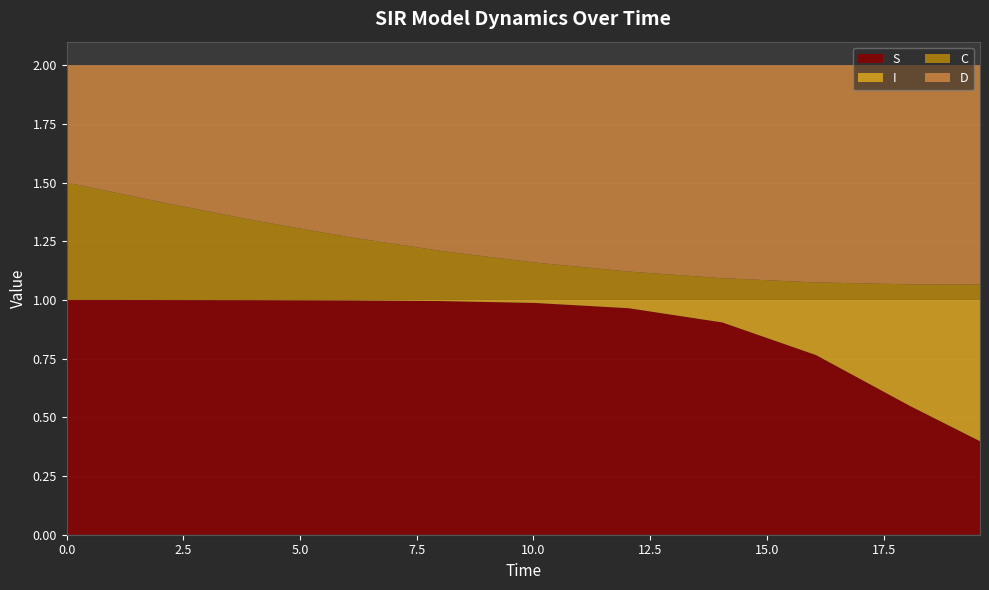

Reading left to right, extract all data points from this chart.

S: 0.0=1.0	2.0066889632107023=1.0	4.013377926421405=1.0	6.020066889632107=1.0	8.02675585284281=1.0	10.033444816053512=1.0	12.040133779264213=1.0	14.046822742474916=0.9	16.05351170568562=0.8	18.06020066889632=0.5	19.565217391304348=0.4
I: 0.0=0.0	2.0066889632107023=0.0	4.013377926421405=0.0	6.020066889632107=0.0	8.02675585284281=0.0	10.033444816053512=0.0	12.040133779264213=0.0	14.046822742474916=0.1	16.05351170568562=0.2	18.06020066889632=0.5	19.565217391304348=0.6
C: 0.0=0.5	2.0066889632107023=0.4	4.013377926421405=0.3	6.020066889632107=0.3	8.02675585284281=0.2	10.033444816053512=0.2	12.040133779264213=0.1	14.046822742474916=0.1	16.05351170568562=0.1	18.06020066889632=0.1	19.565217391304348=0.1
D: 0.0=0.5	2.0066889632107023=0.6	4.013377926421405=0.7	6.020066889632107=0.7	8.02675585284281=0.8	10.033444816053512=0.8	12.040133779264213=0.9	14.046822742474916=0.9	16.05351170568562=0.9	18.06020066889632=0.9	19.565217391304348=0.9